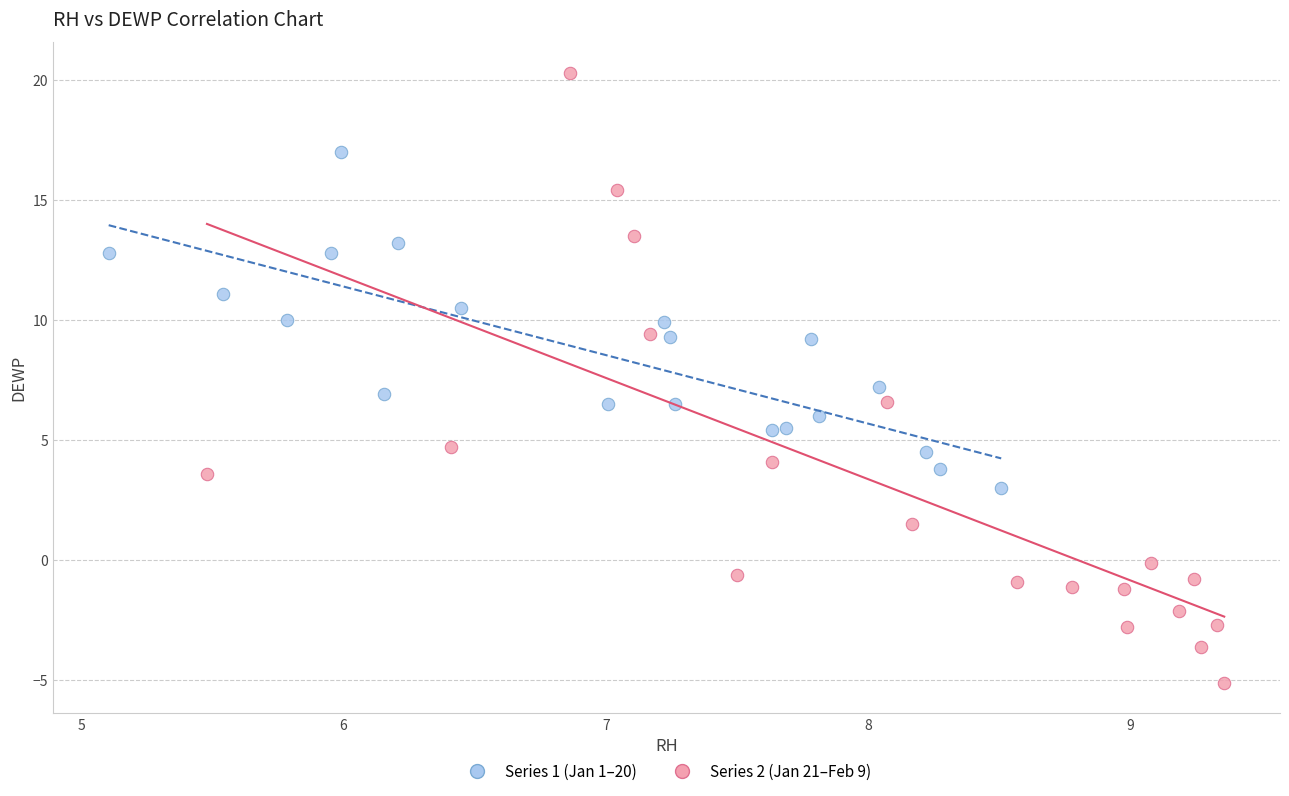

Which series reaches the minimum Y coordinate?

Series 2 (Jan 21–Feb 9)